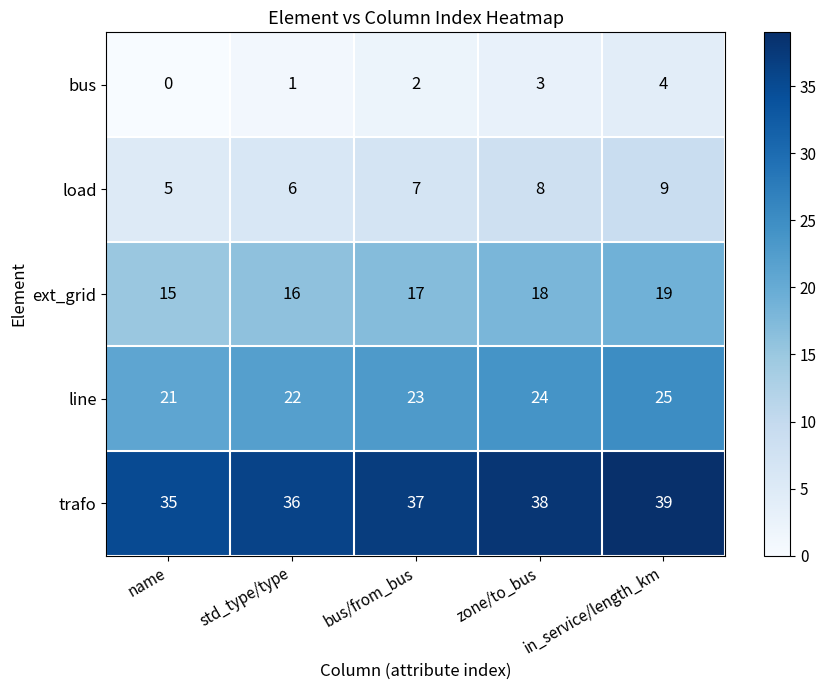

How many data points does each series have?

5